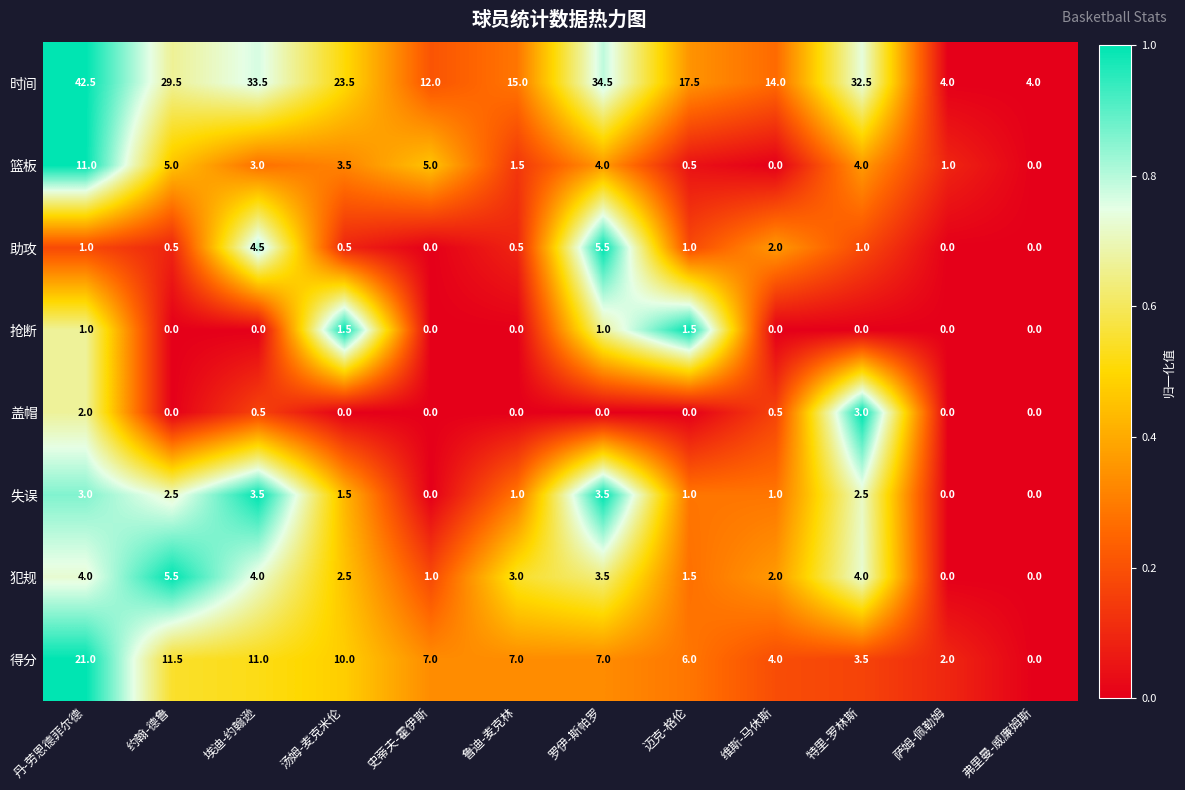

The value of 得分 at 史蒂夫-霍伊斯 is 7.0. True or false?

True